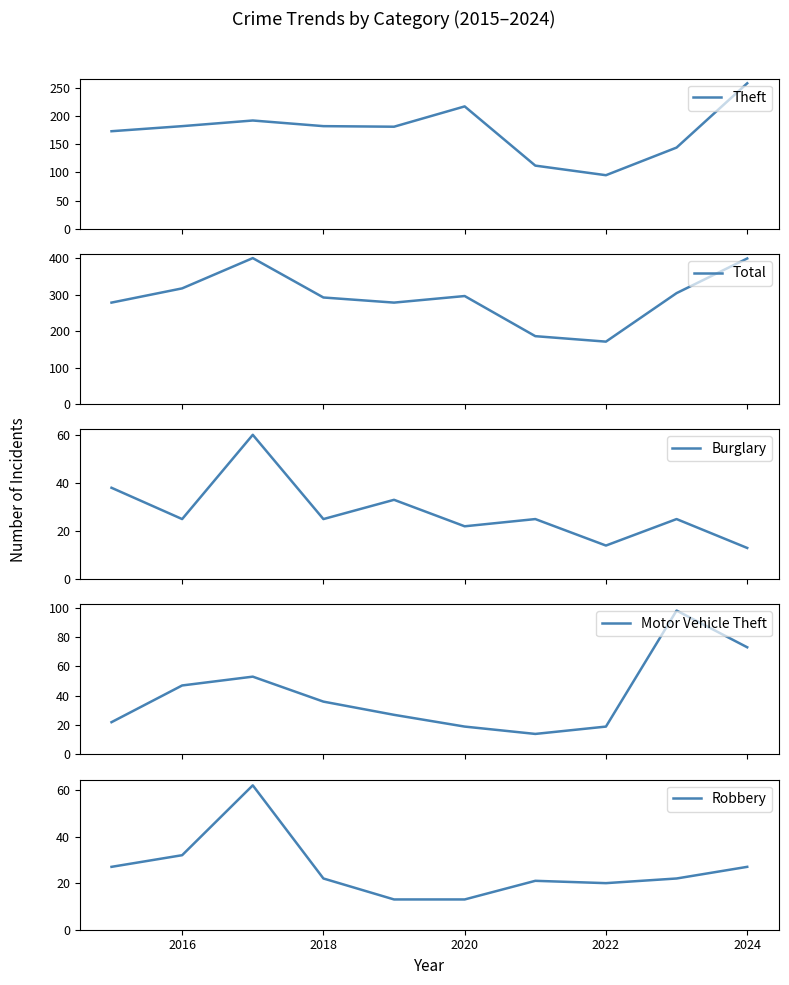

How many data points in Motor Vehicle Theft are less than 36?

5